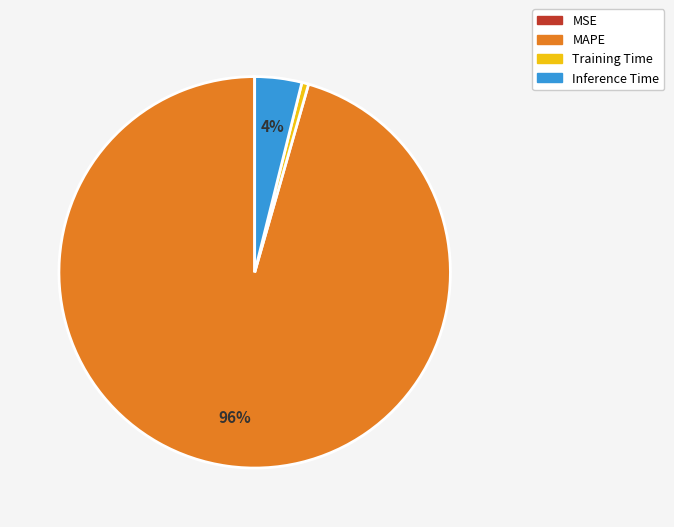

Does any single category account for the majority?

Yes